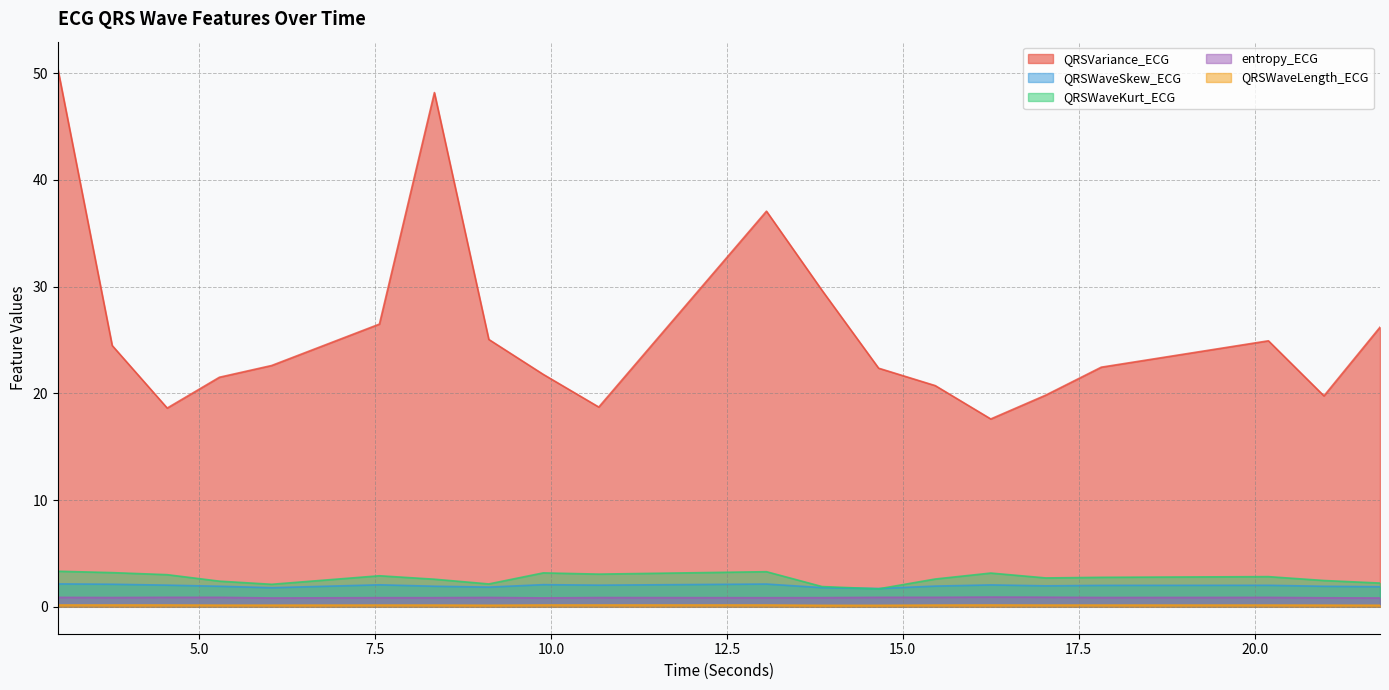

What are all the series names shown in the legend?

QRSVariance_ECG, QRSWaveSkew_ECG, QRSWaveKurt_ECG, entropy_ECG, QRSWaveLength_ECG